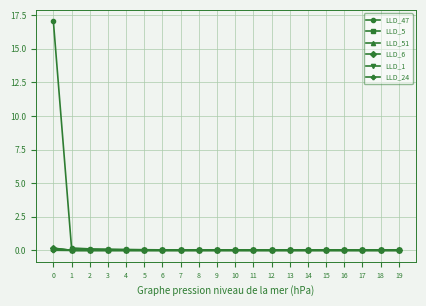

Which series has the widest spread of values?

LLD_47